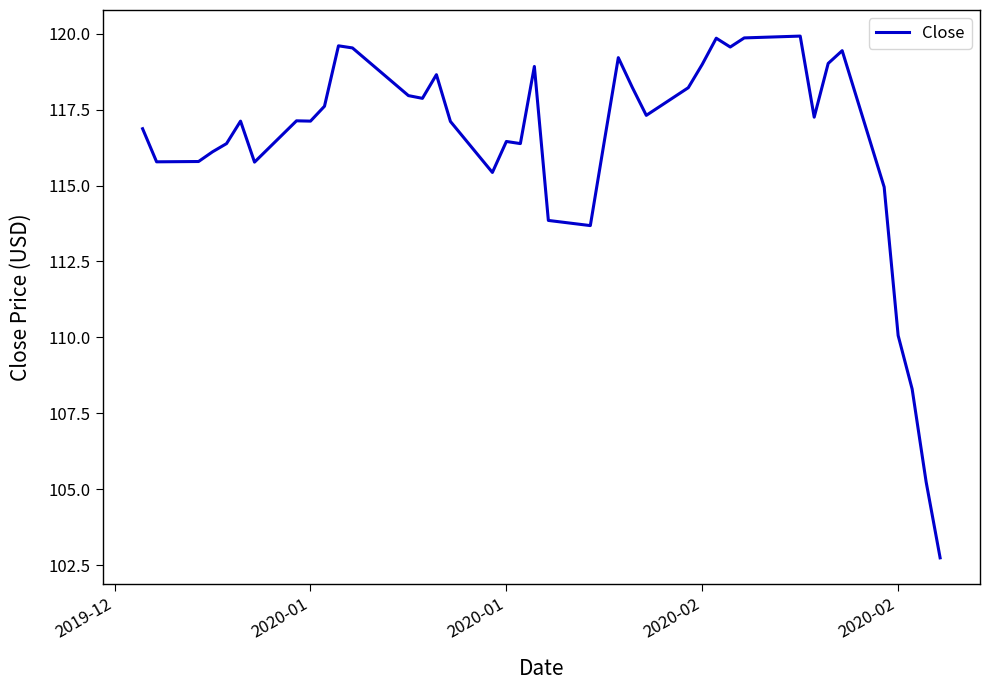

How many distinct data groups are displayed?

1